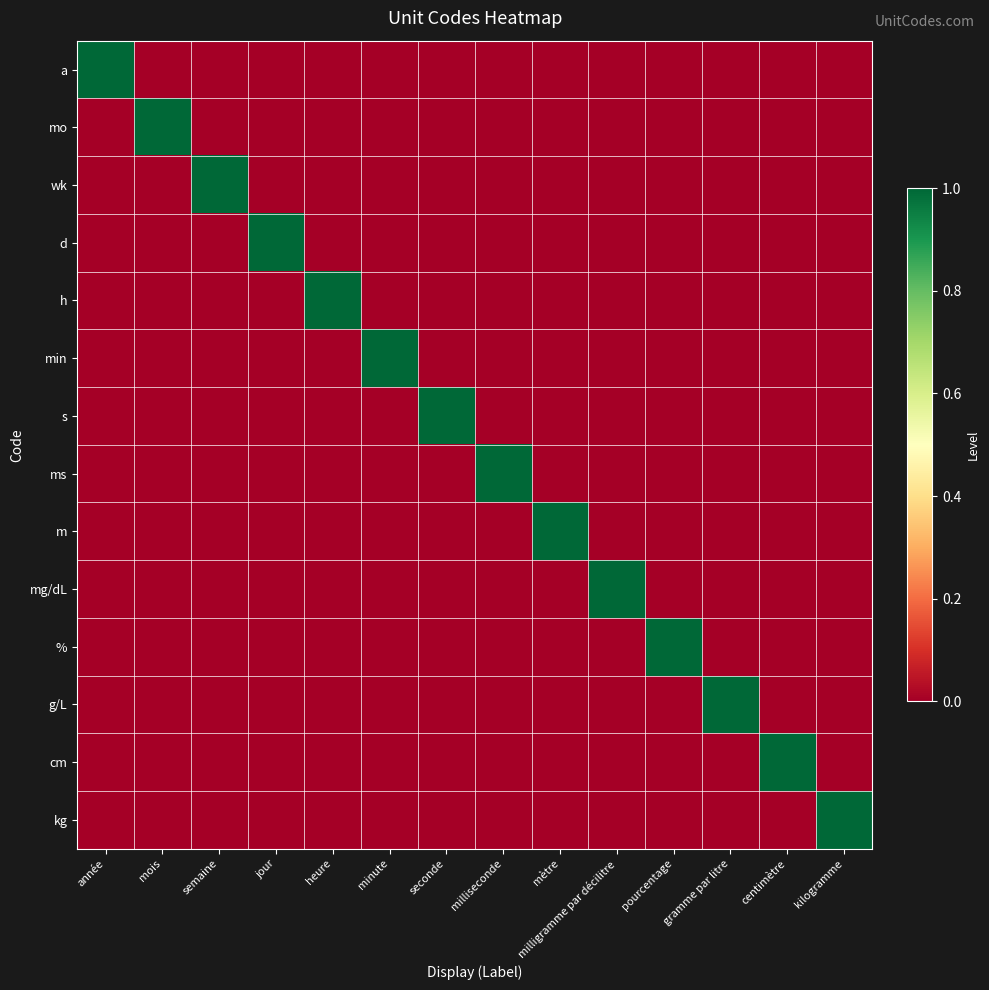

What is the total value across all series at semaine?

1